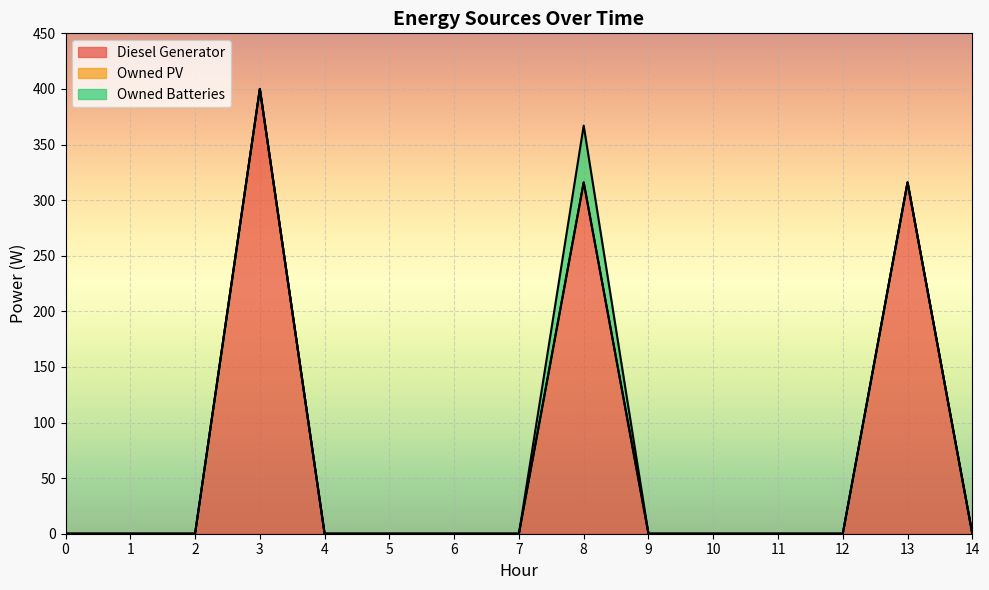

What are all the series names shown in the legend?

Diesel Generator, Owned PV, Owned Batteries